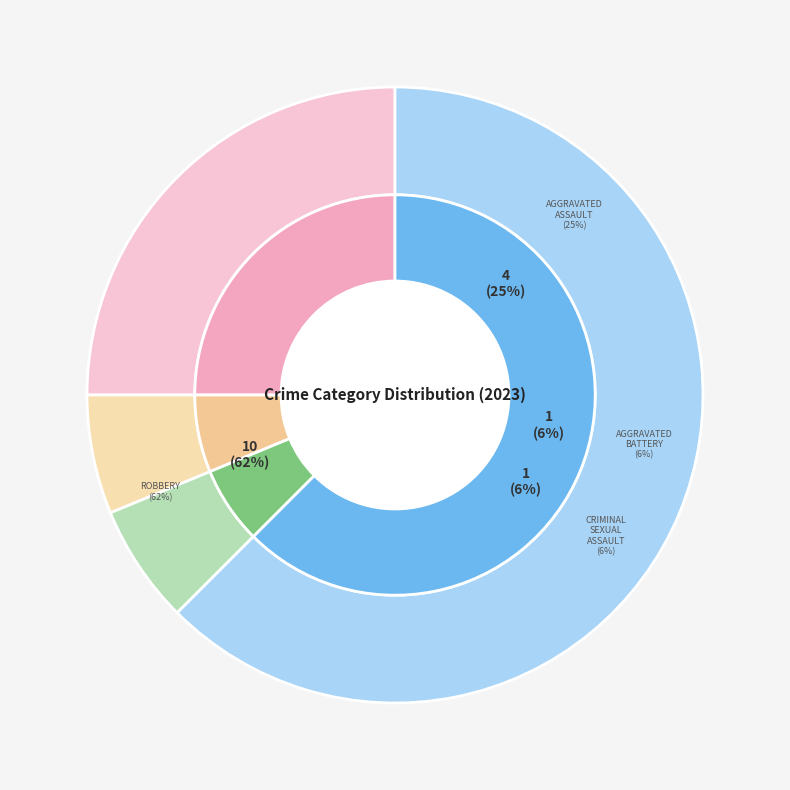

To the nearest percent, what is the difference between the largest and smallest slice percentages?

56%